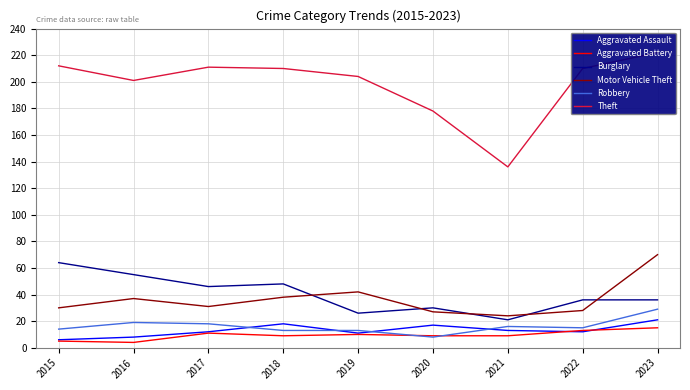

Where is the first local minimum for Robbery?

2020